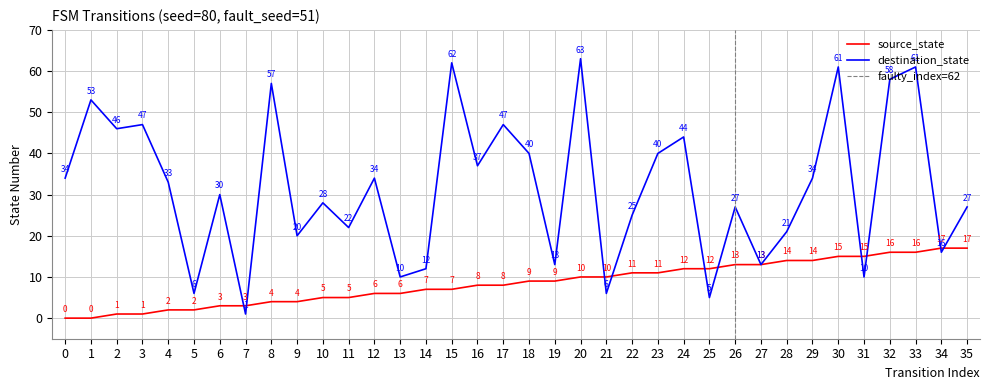

How many intersections are there between destination_state and source_state?

10